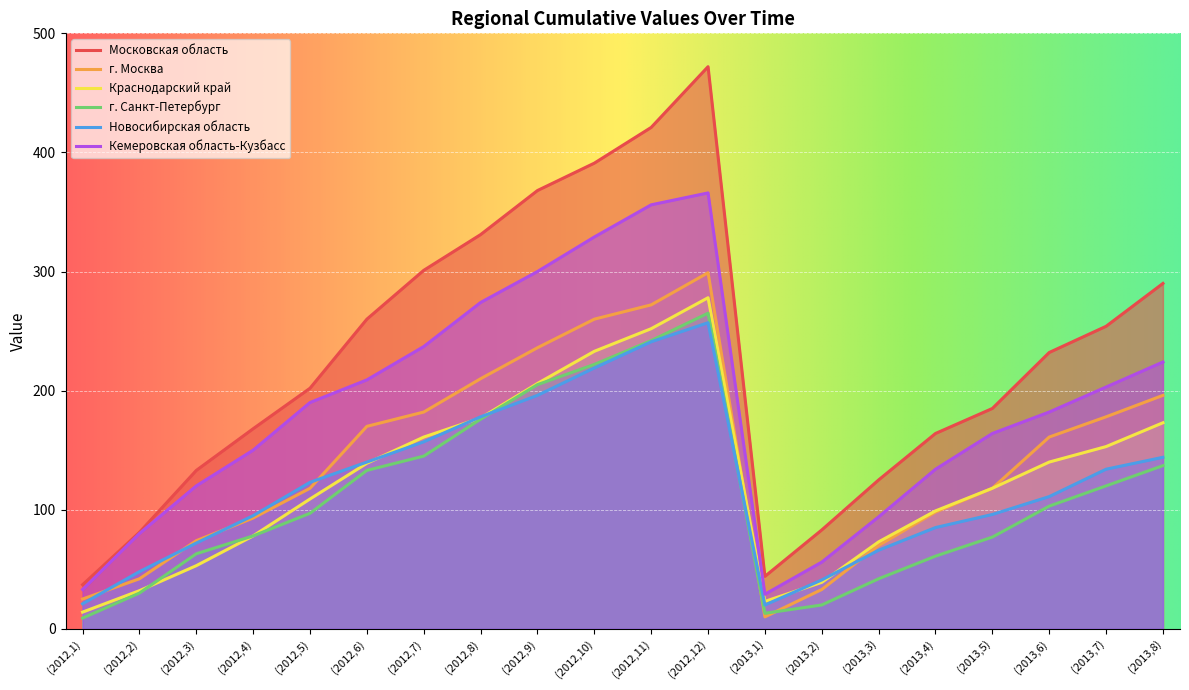

True or false: г. Санкт-Петербург has a value of 222 at (2012,10).

True